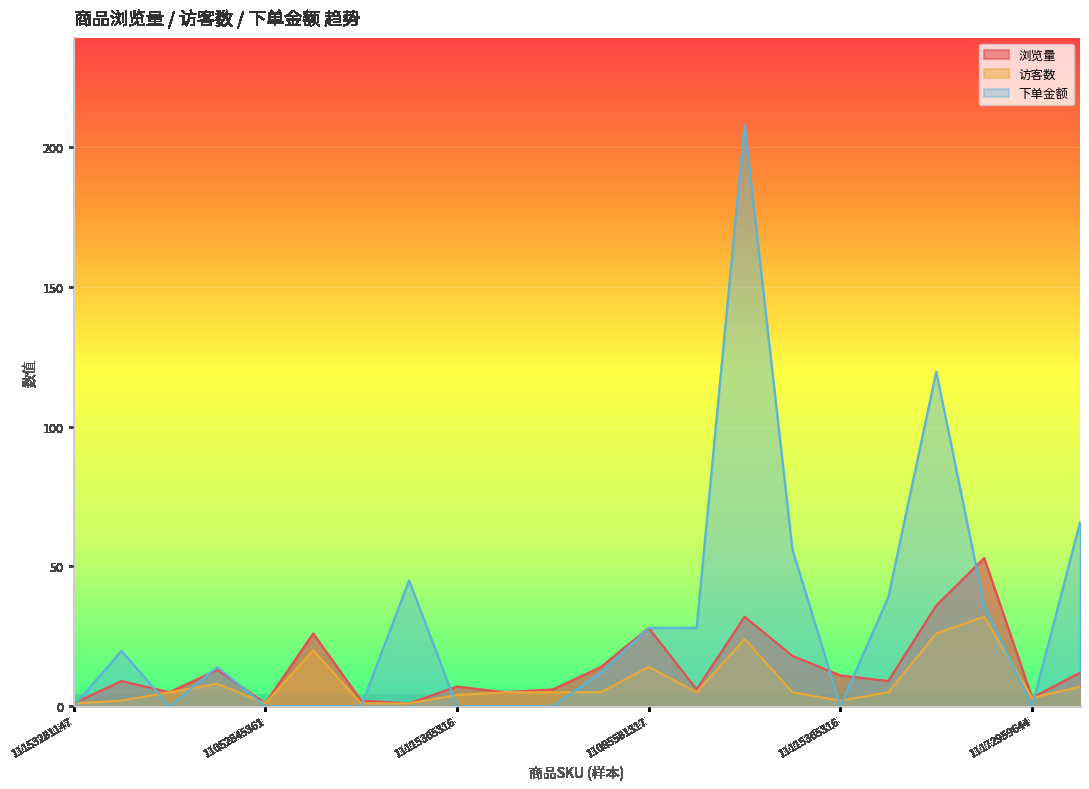

Where is 下单金额 nearest to the value 104?

11185295199